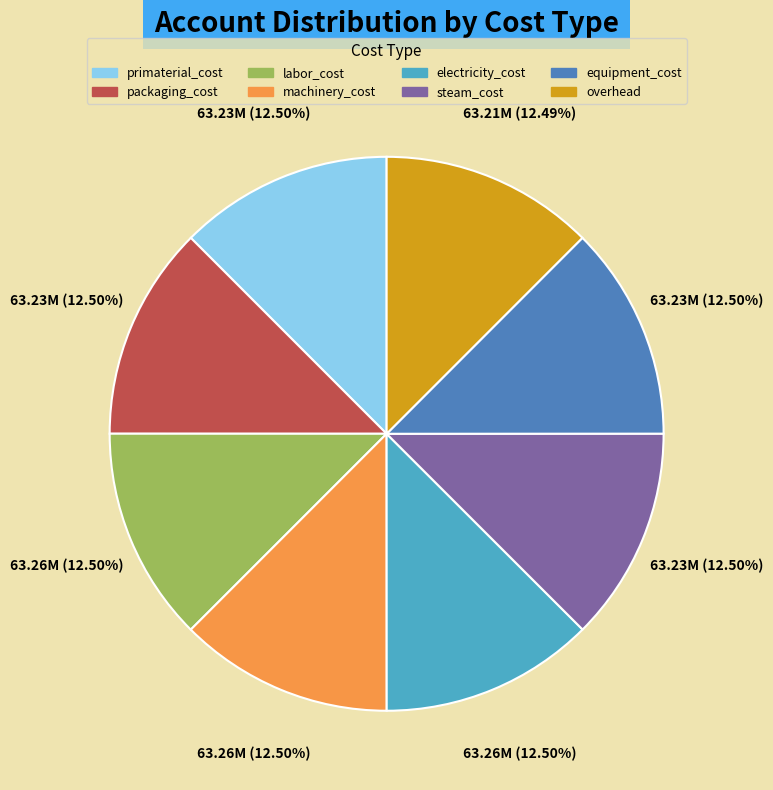

Does any single category account for the majority?

No